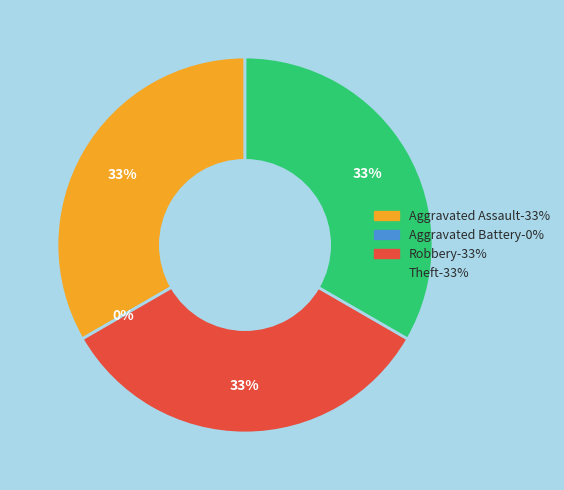

Is it true that Aggravated Battery is 1% of the pie?

False